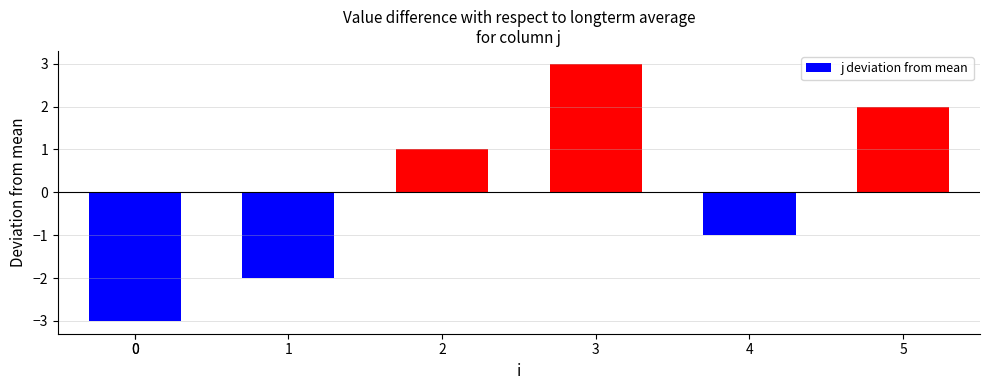

Which category has the highest value across all series?

3